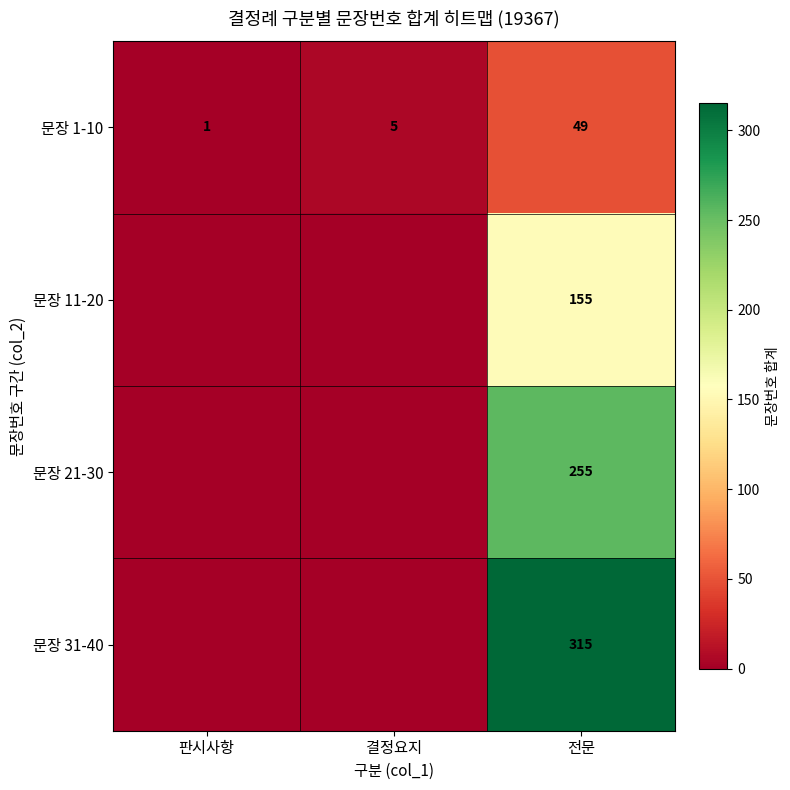

What is the maximum value shown in the chart?

315